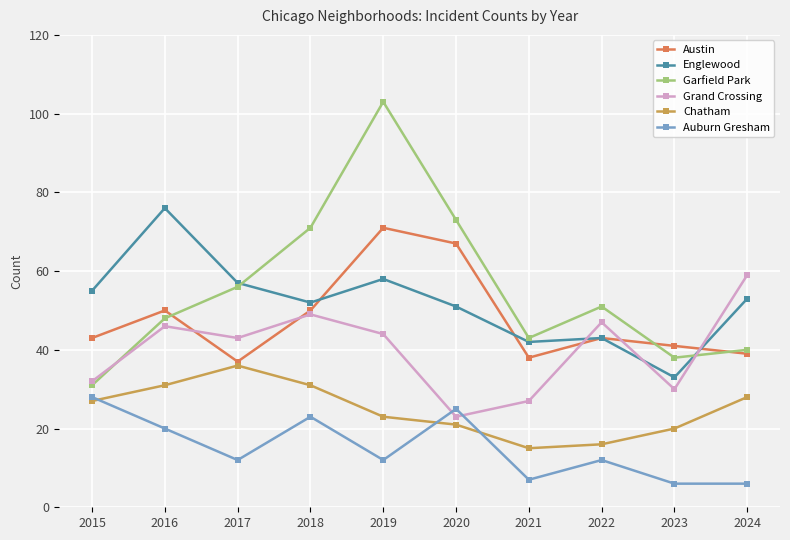

Reading left to right, what are all the values shown in this chart?

Austin: 2015=43	2016=50	2017=37	2018=50	2019=71	2020=67	2021=38	2022=43	2023=41	2024=39
Englewood: 2015=55	2016=76	2017=57	2018=52	2019=58	2020=51	2021=42	2022=43	2023=33	2024=53
Garfield Park: 2015=31	2016=48	2017=56	2018=71	2019=103	2020=73	2021=43	2022=51	2023=38	2024=40
Grand Crossing: 2015=32	2016=46	2017=43	2018=49	2019=44	2020=23	2021=27	2022=47	2023=30	2024=59
Chatham: 2015=27	2016=31	2017=36	2018=31	2019=23	2020=21	2021=15	2022=16	2023=20	2024=28
Auburn Gresham: 2015=28	2016=20	2017=12	2018=23	2019=12	2020=25	2021=7	2022=12	2023=6	2024=6